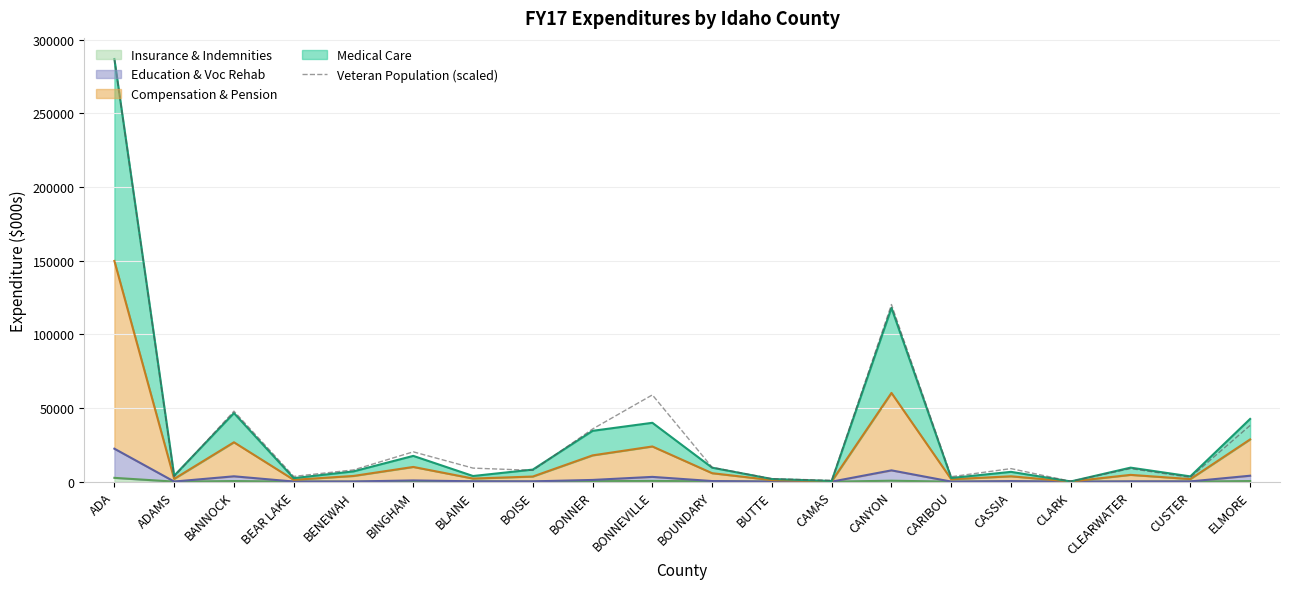

Between BUTTE and ADA, which is larger?

ADA